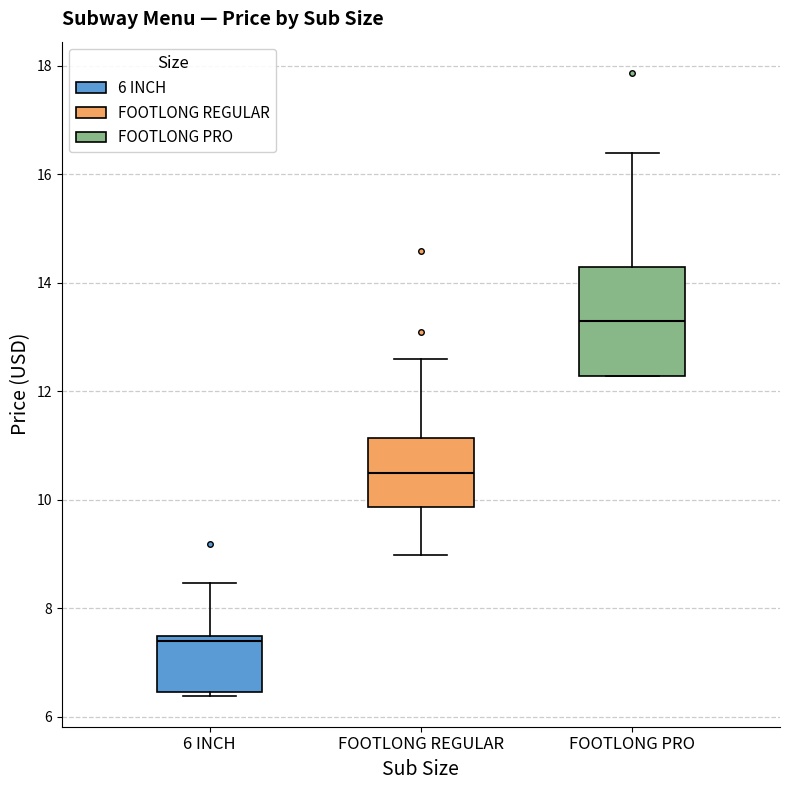

Reading left to right, read every box against the y-axis: the position of its median line, the range the box covers, and the ends of its whiskers. The values are not printed on the chart, so give them approximately, as read against the axis.

6 INCH: median 7.4 (just below the box's upper edge), box 6.4 to 7.4, whiskers 6.4 (just below the box's lower edge) to 8.4
FOOTLONG REGULAR: median 10.4, box 9.8 to 11.2, whiskers 9.0 to 12.6
FOOTLONG PRO: median 13.2, box 12.2 to 14.2, whiskers 12.2 to 16.4